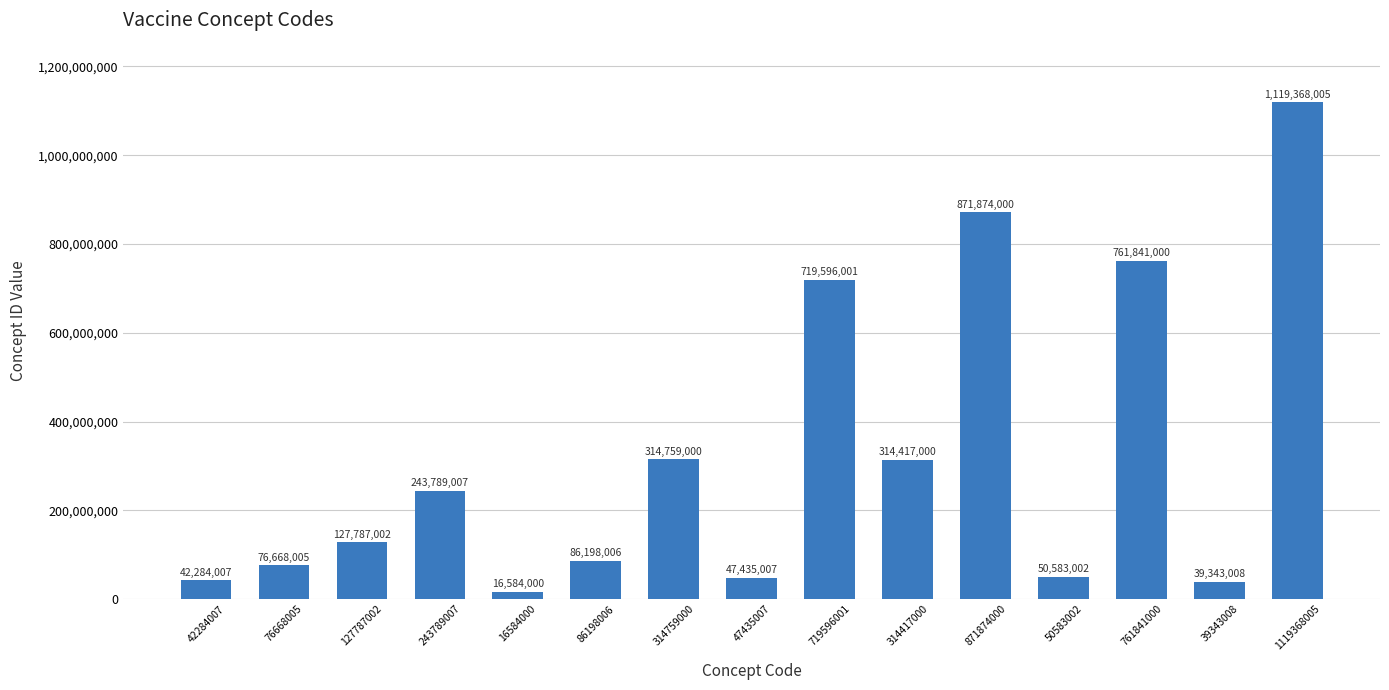

Read the value at 1119368005.

1119368005